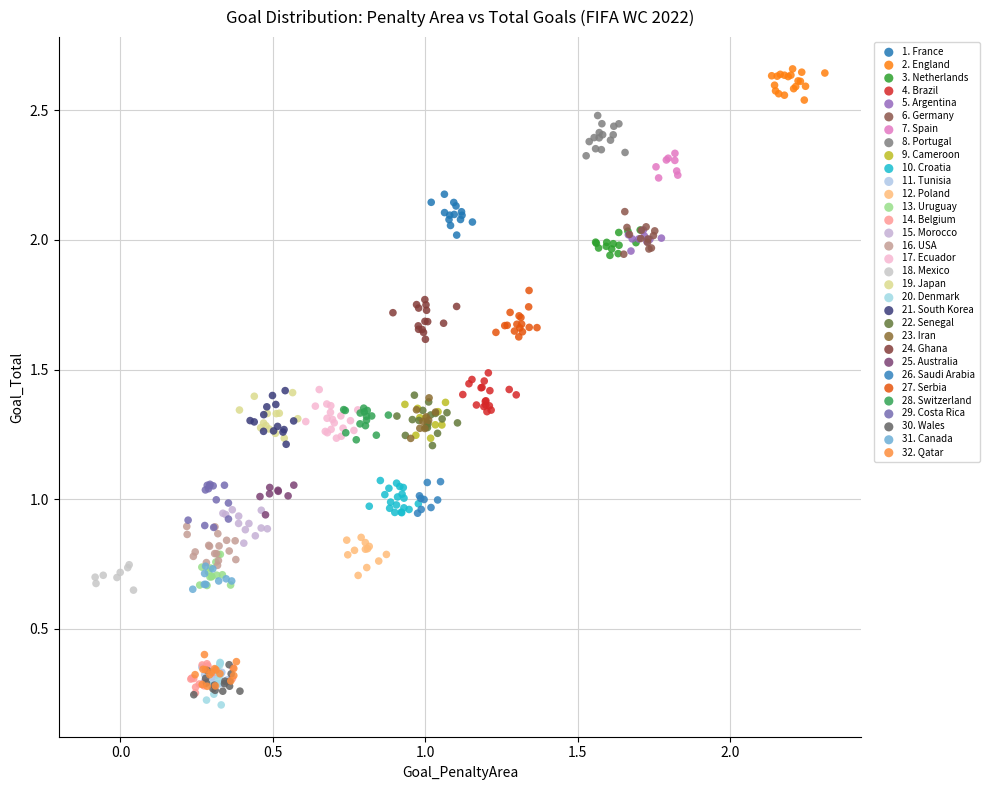

Which series reaches the maximum Y coordinate?

2. England